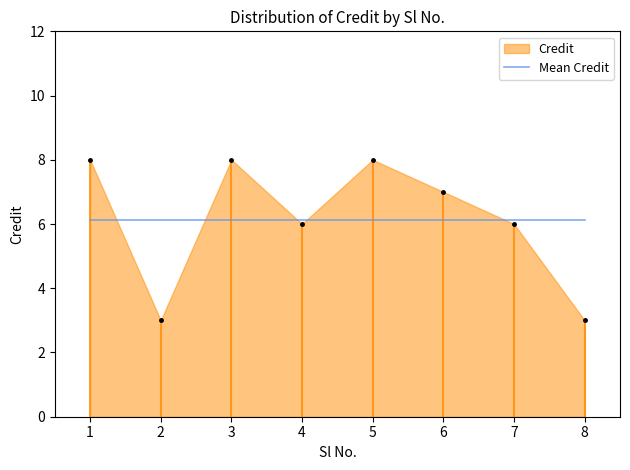

Where does the data first go above 7?

1